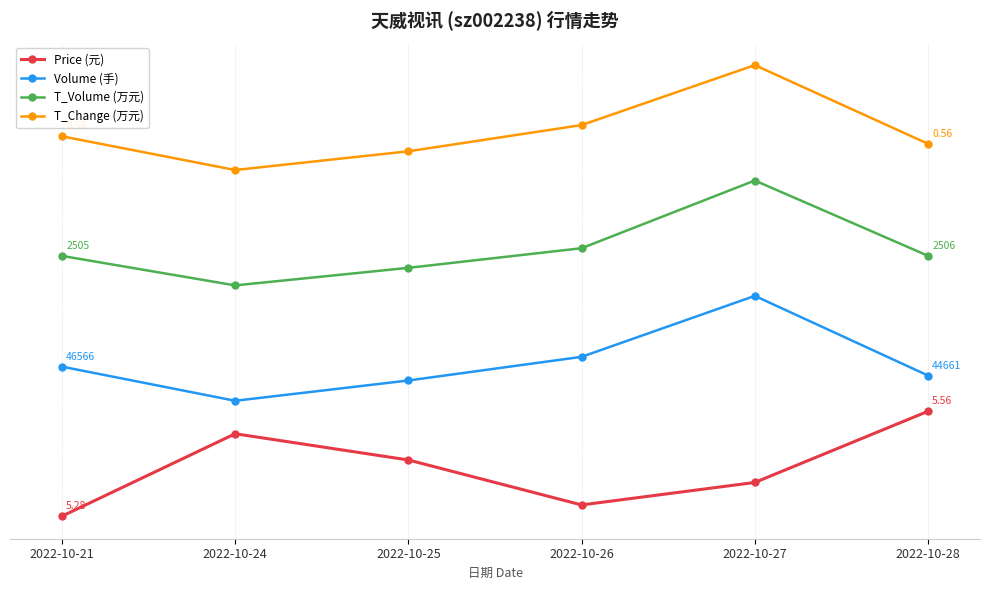

Is it true that Volume (手) equals 130572.0 at 2022-10-26?

False